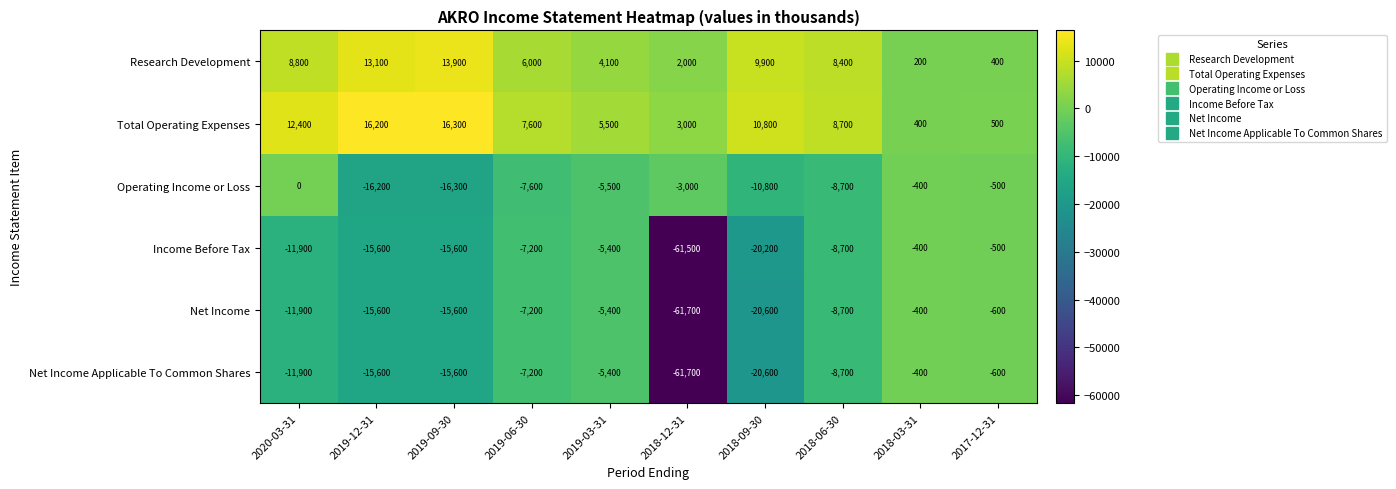

Read the Total Operating Expenses value at 2018-03-31.

400